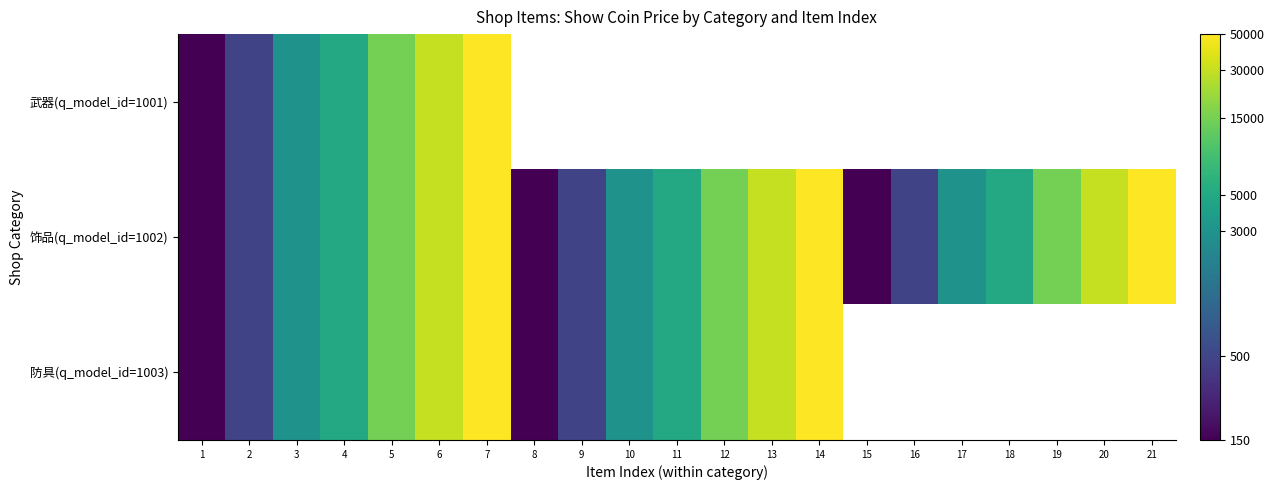

How many series are shown in this chart?

3